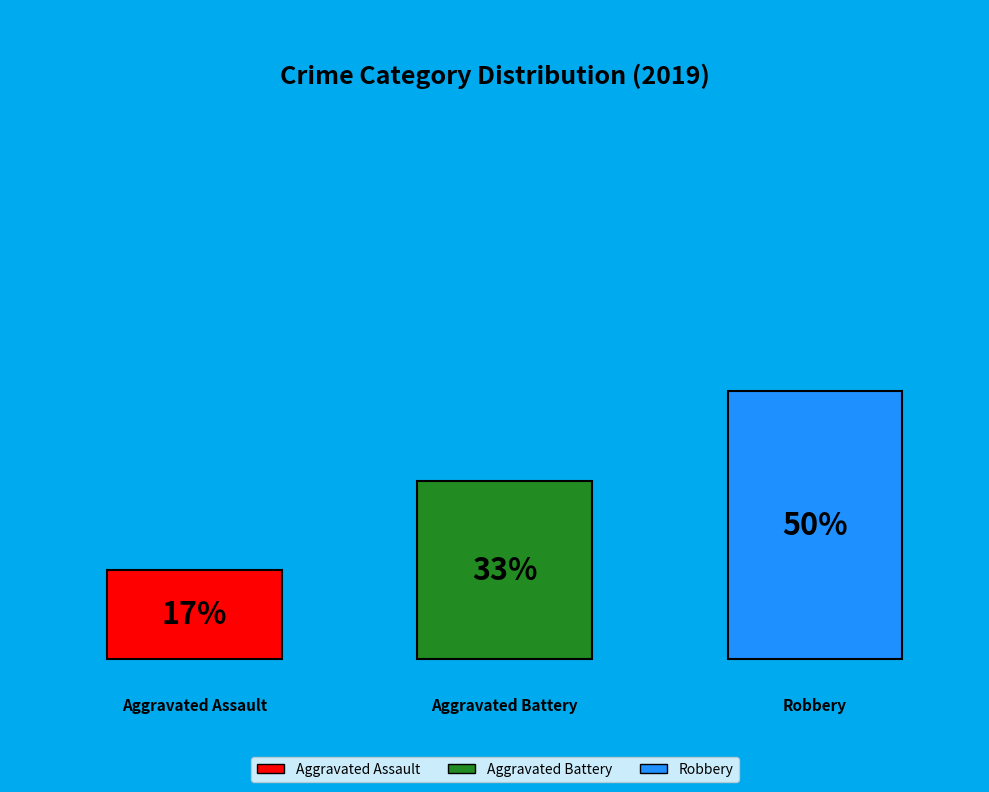

True or false: Aggravated Assault accounts for 7% of the total.

False